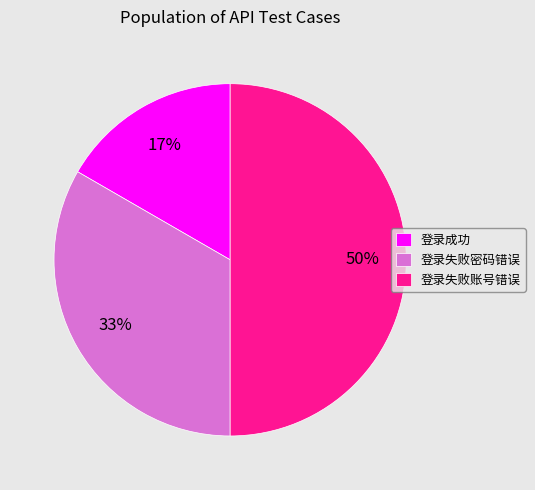

Is 登录成功 the majority of the pie?

No